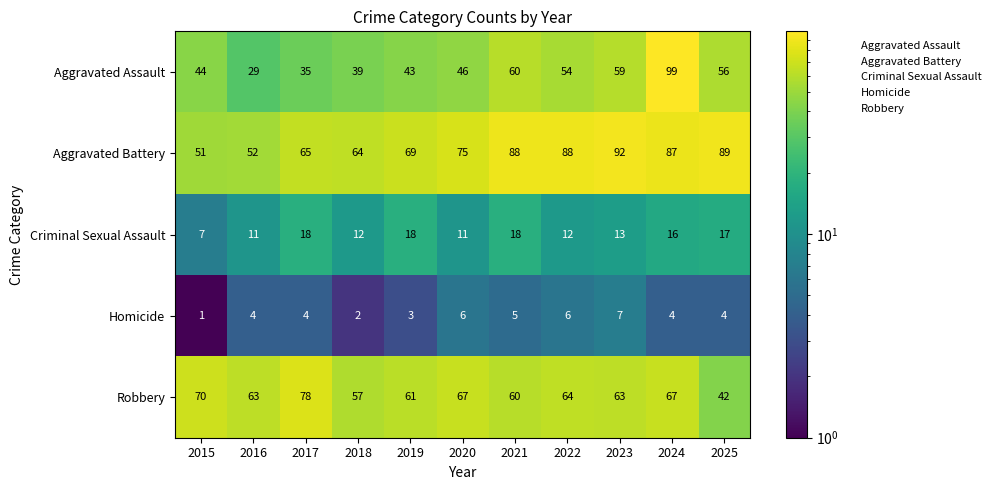

The value of Robbery at 2018 is 57. True or false?

True